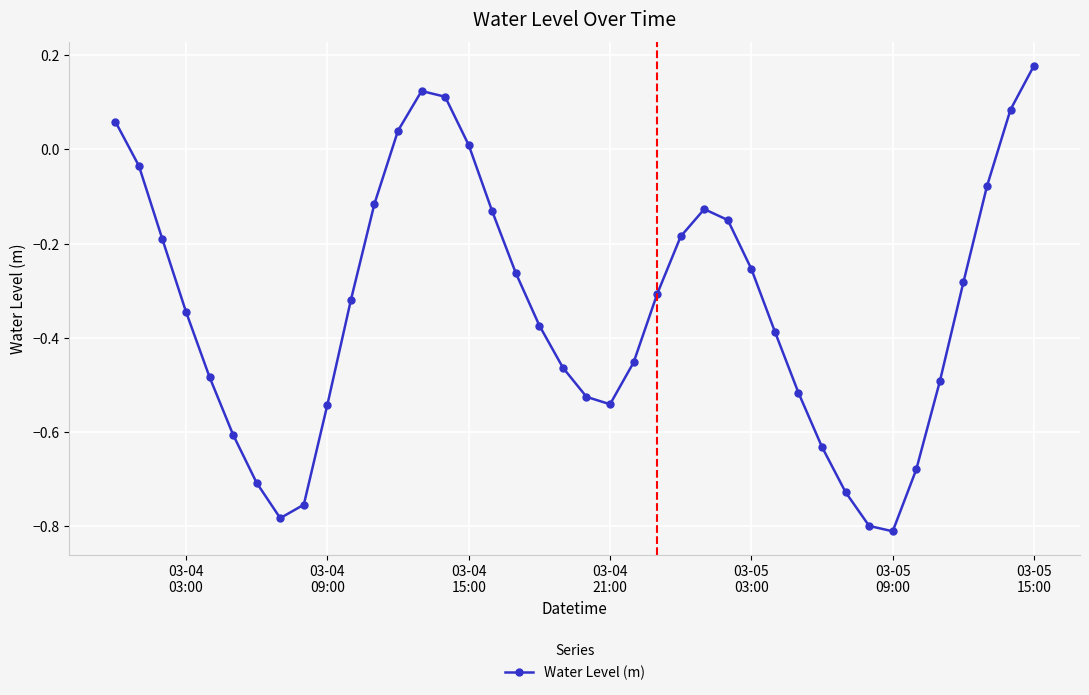

True or false: the data has more than 1 interior local peaks.

True